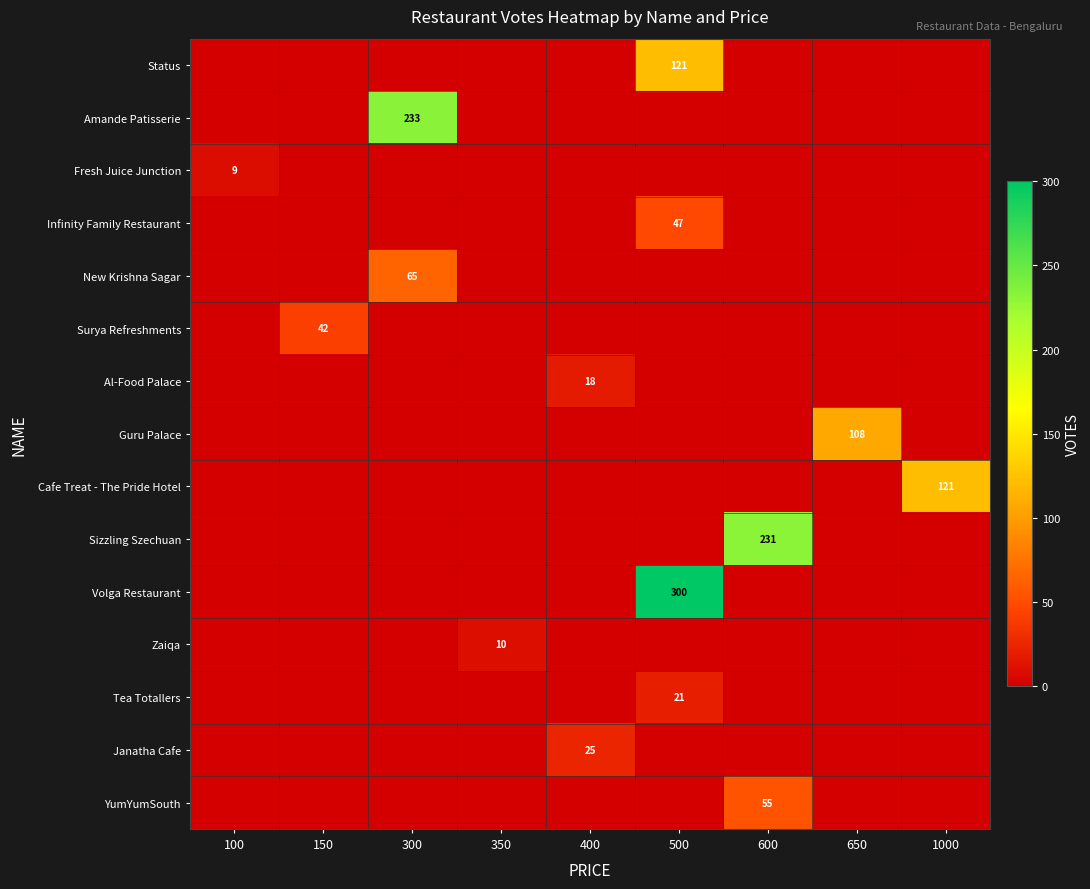

The value of Infinity Family Restaurant at 650 is 0. True or false?

True